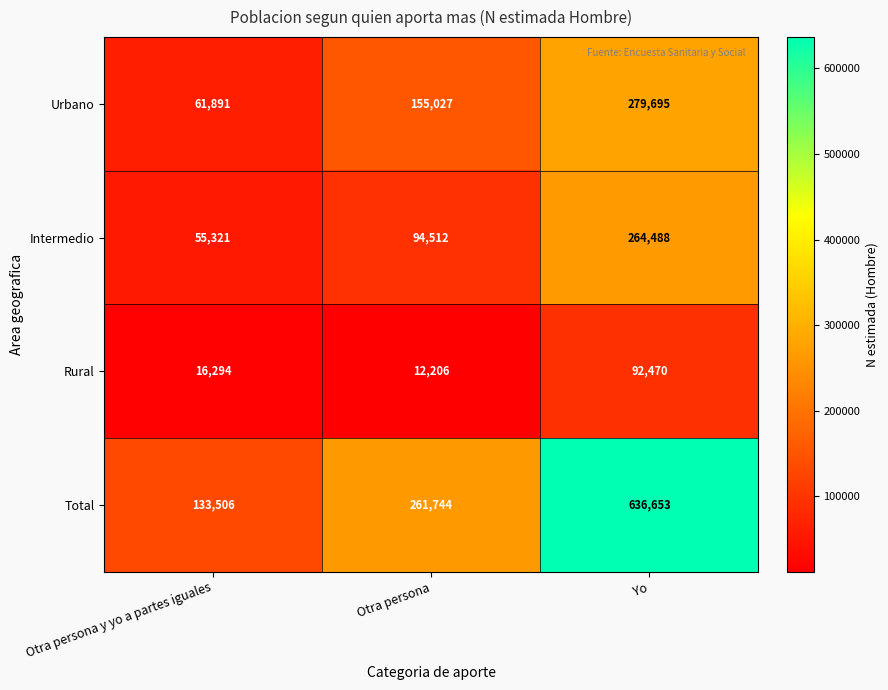

At how many categories does at least one series exceed 501072?

1